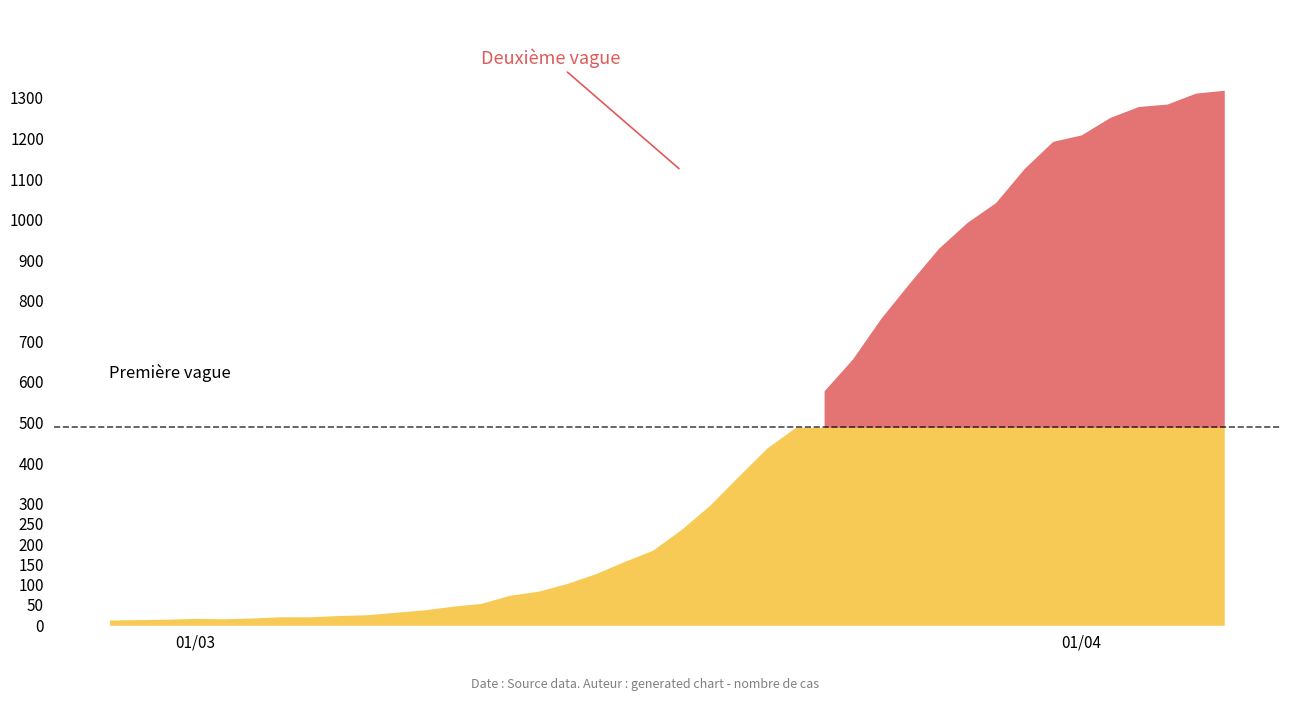

At which category does the chart reach its minimum across all series?

2020-02-27